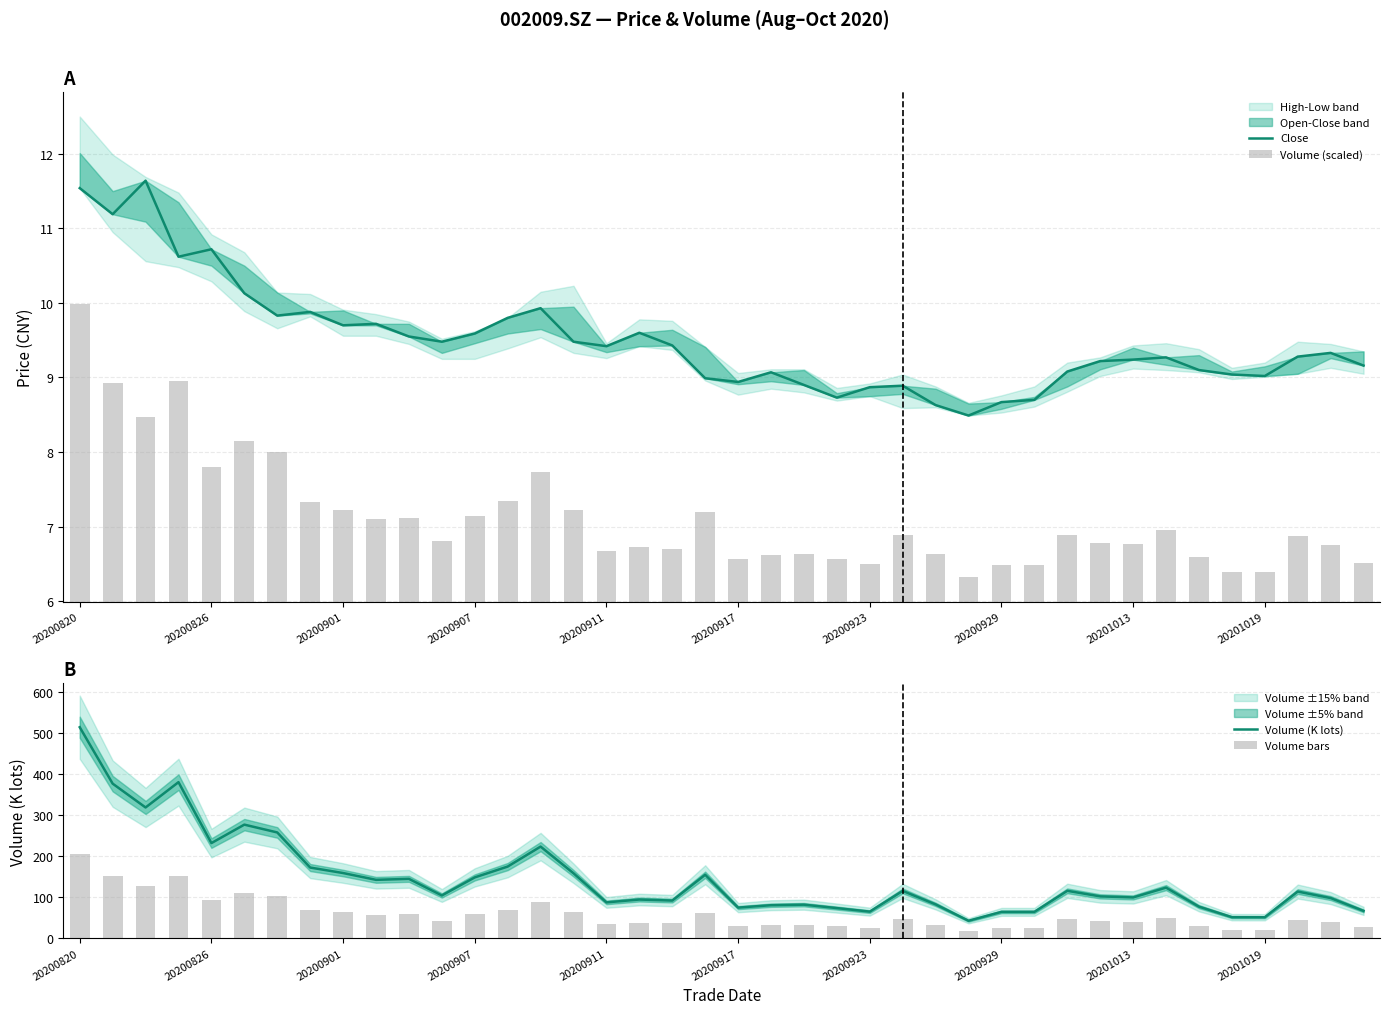

Which series has the largest range (max minus min)?

Volume (K lots)